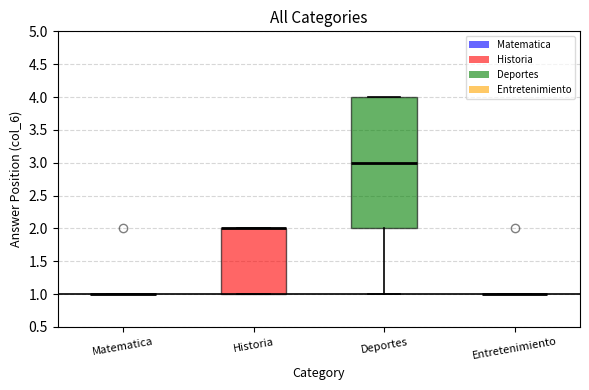

Reading left to right, read every box against the y-axis: the position of its median line, the range the box covers, and the ends of its whiskers. The values are not printed on the chart, so give them approximately, as read against the axis.

Matematica: box collapsed to a line at 1, whiskers 1 to 1
Historia: median 2 (drawn on the box's upper edge), box 1 to 2, whiskers 1 to 2
Deportes: median 3, box 2 to 4, whiskers 1 to 4
Entretenimiento: box collapsed to a line at 1, whiskers 1 to 1